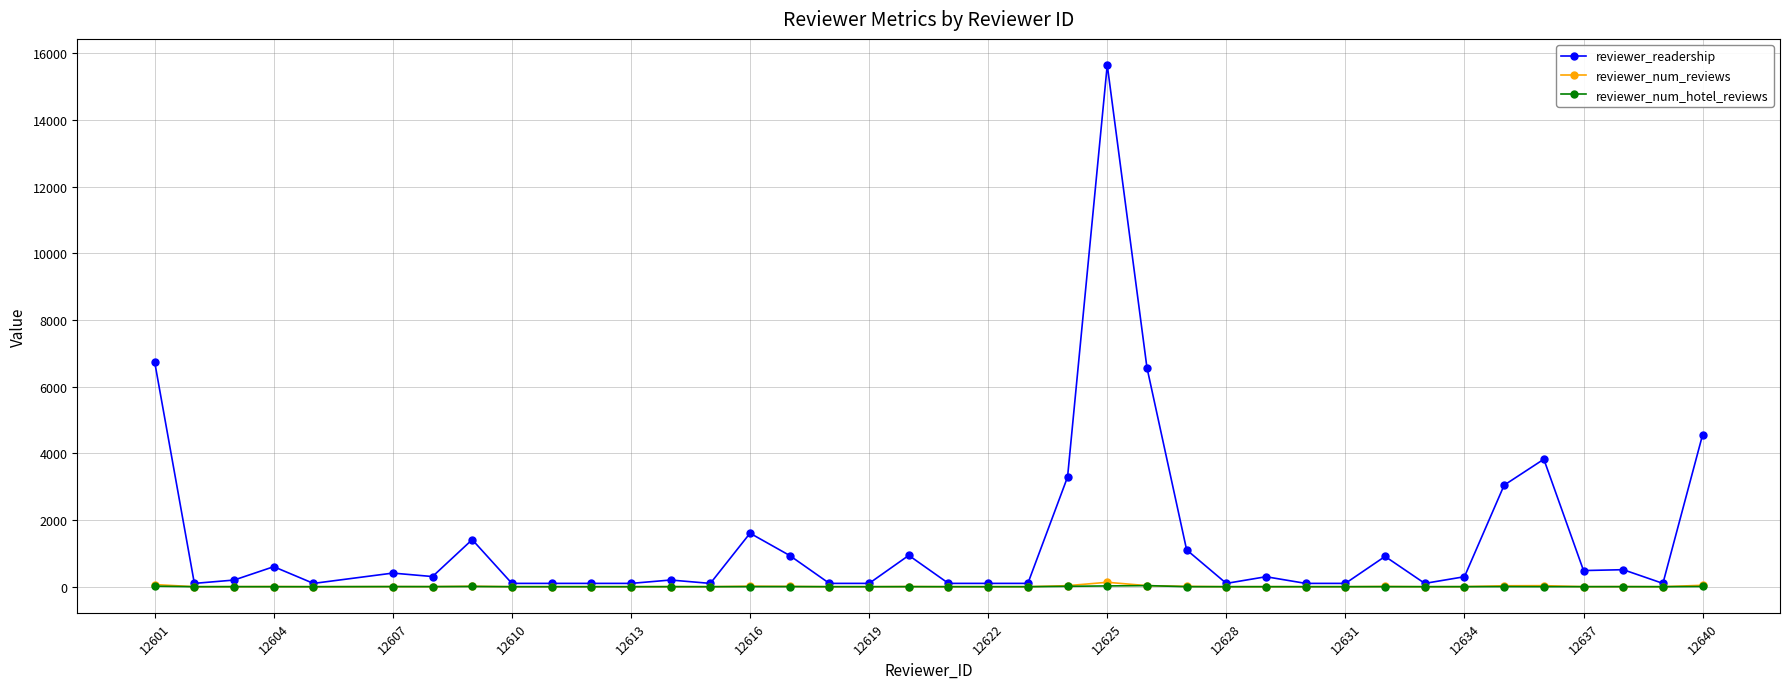

What is the minimum value shown in the chart?

1